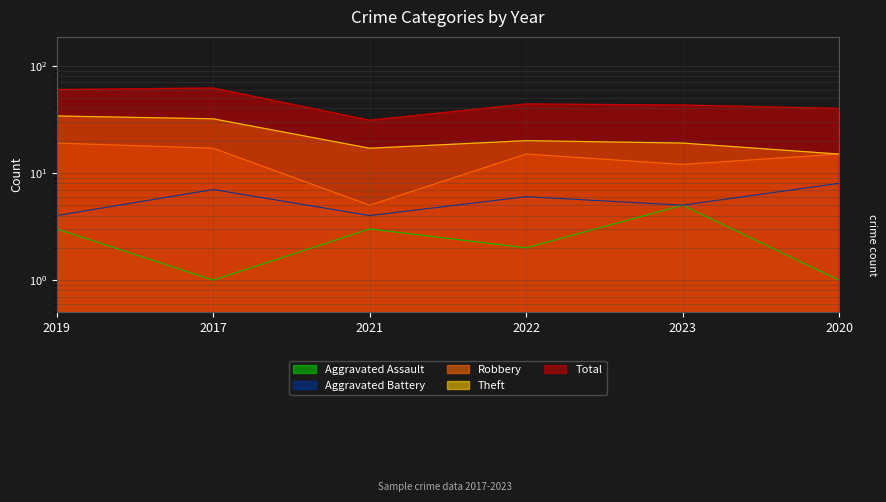

True or false: Total and Aggravated Battery intersect in this chart.

False